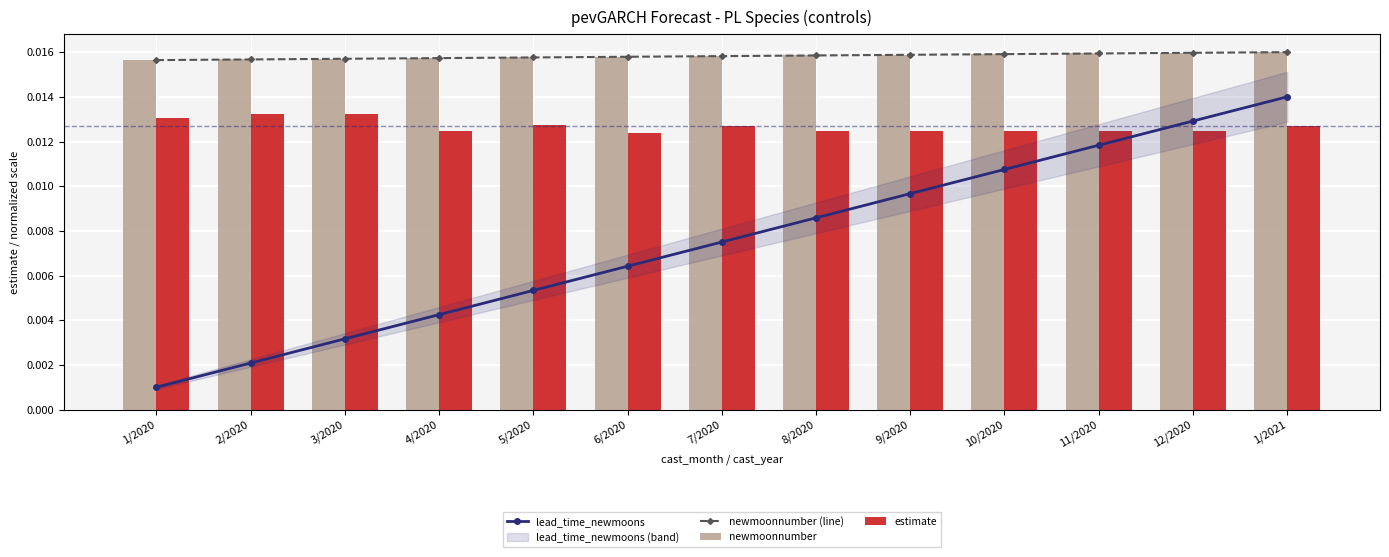

Rank the categories by estimate value from lowest to highest.

6/2020, 4/2020, 8/2020, 10/2020, 11/2020, 12/2020, 9/2020, 1/2021, 7/2020, 5/2020, 1/2020, 3/2020, 2/2020